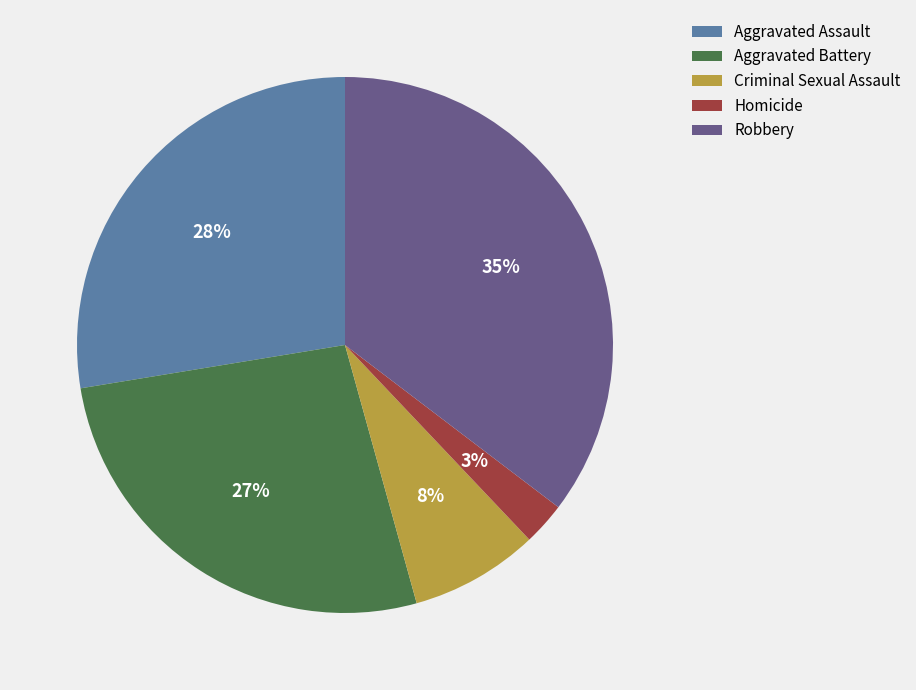

Does any single category account for the majority?

No